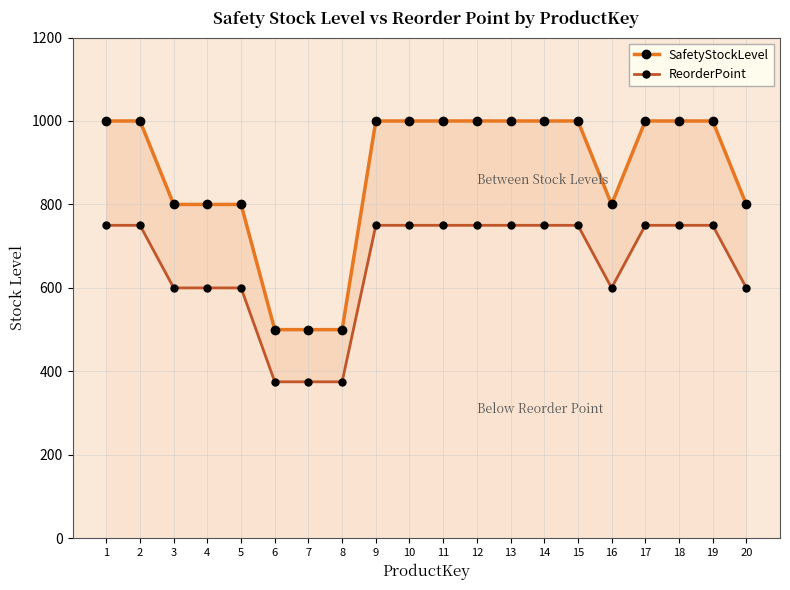

How many lines are shown in the chart?

2